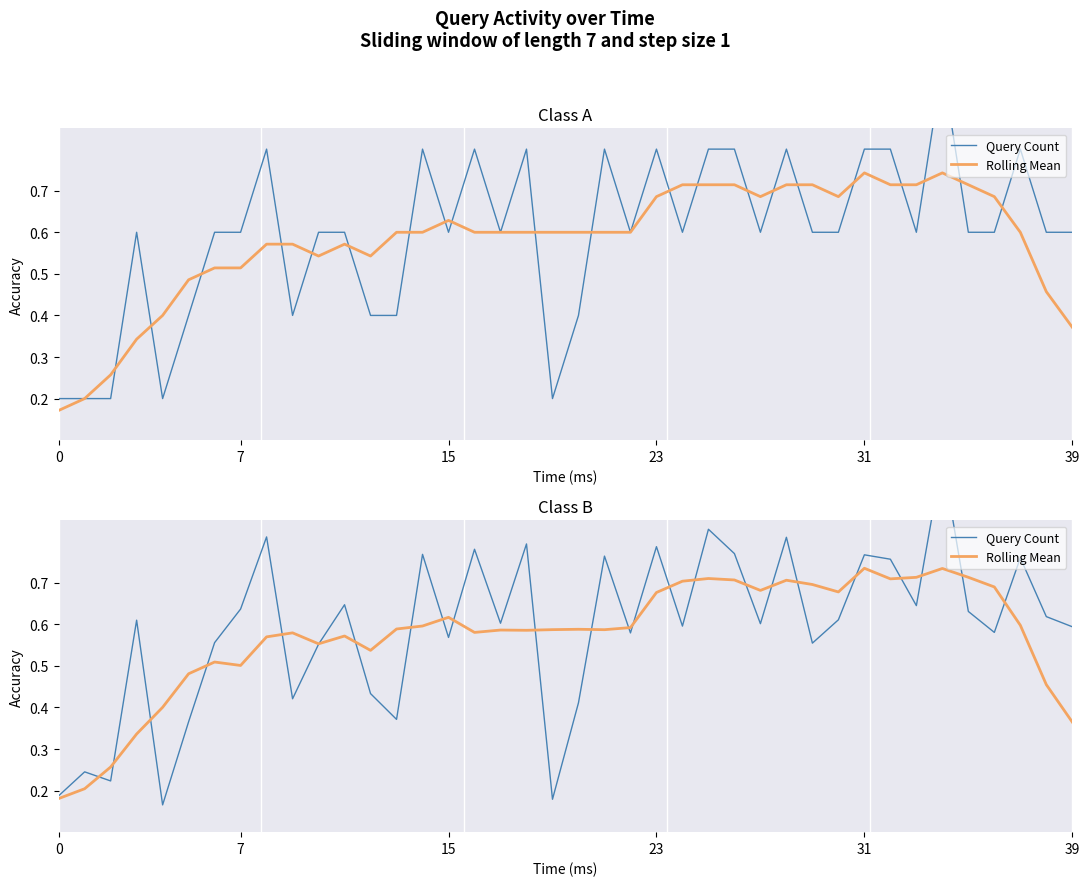

Which has a higher value, 8 or 18?

8